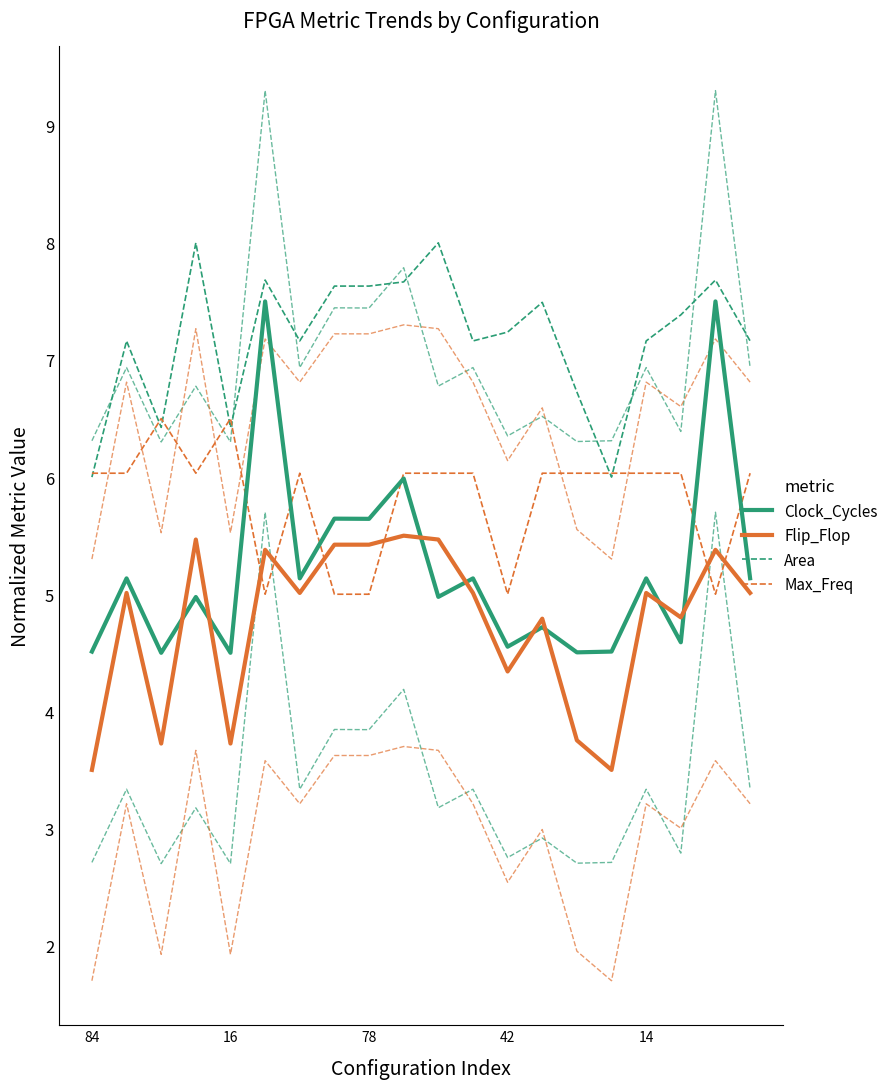

Is it true that Max_Freq equals 7.0 at 18?

False